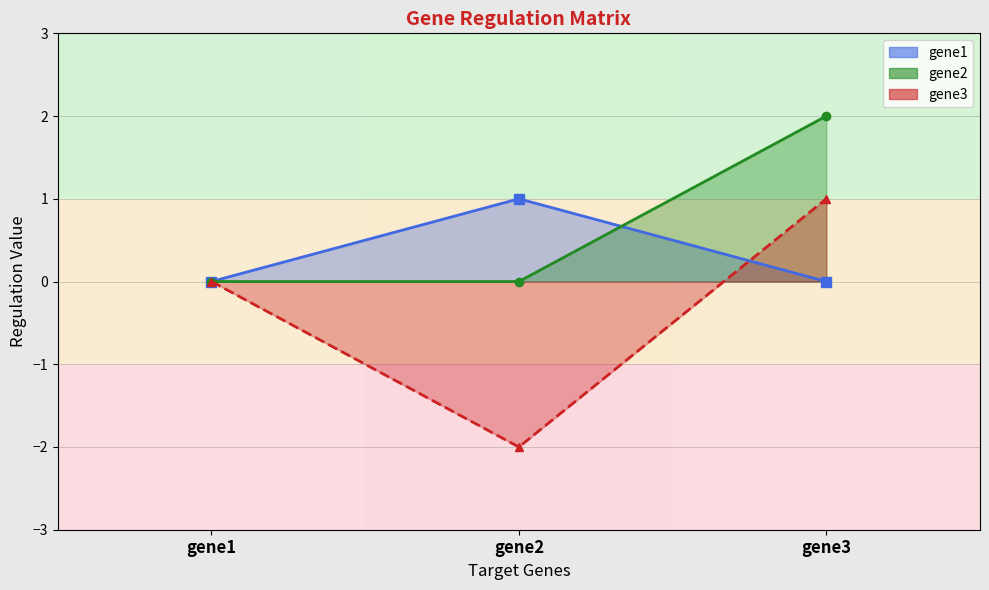

How many data points in gene3 are less than 0?

1